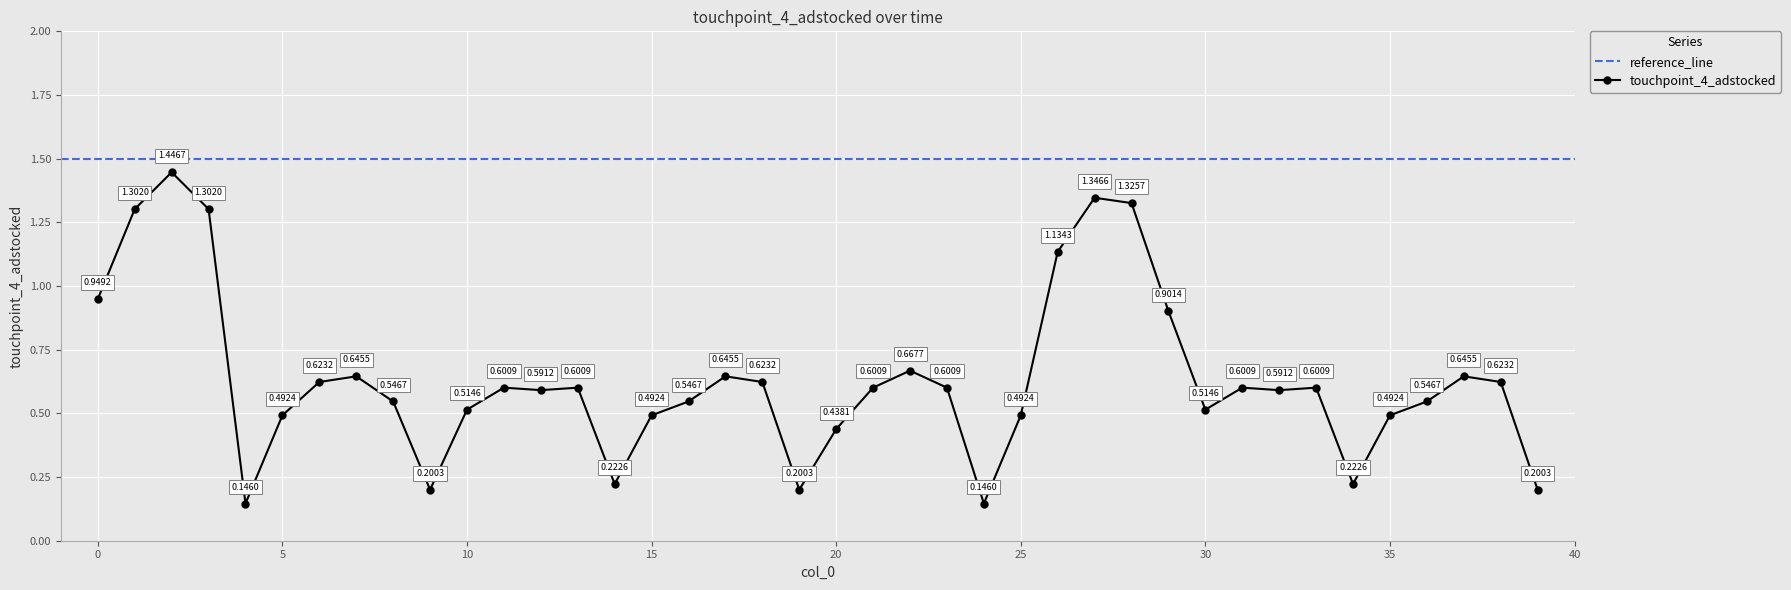

Reading left to right, what are all the values shown in this chart?

0.9	1.3	1.4	1.3	0.1	0.5	0.6	0.6	0.5	0.2	0.5	0.6	0.6	0.6	0.2	0.5	0.5	0.6	0.6	0.2	0.4	0.6	0.7	0.6	0.1	0.5	1.1	1.3	1.3	0.9	0.5	0.6	0.6	0.6	0.2	0.5	0.5	0.6	0.6	0.2